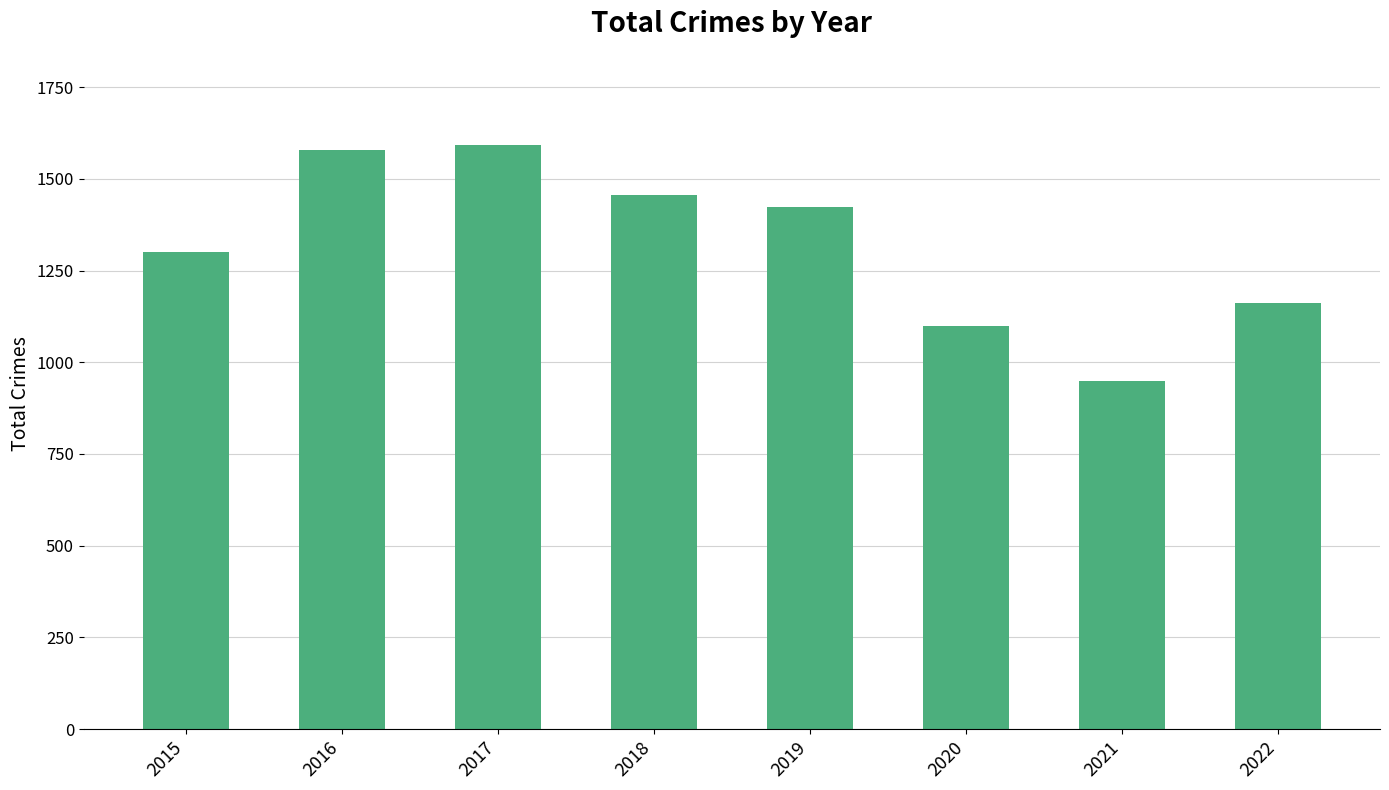

What is the value of the 8th bar from the left?

1161